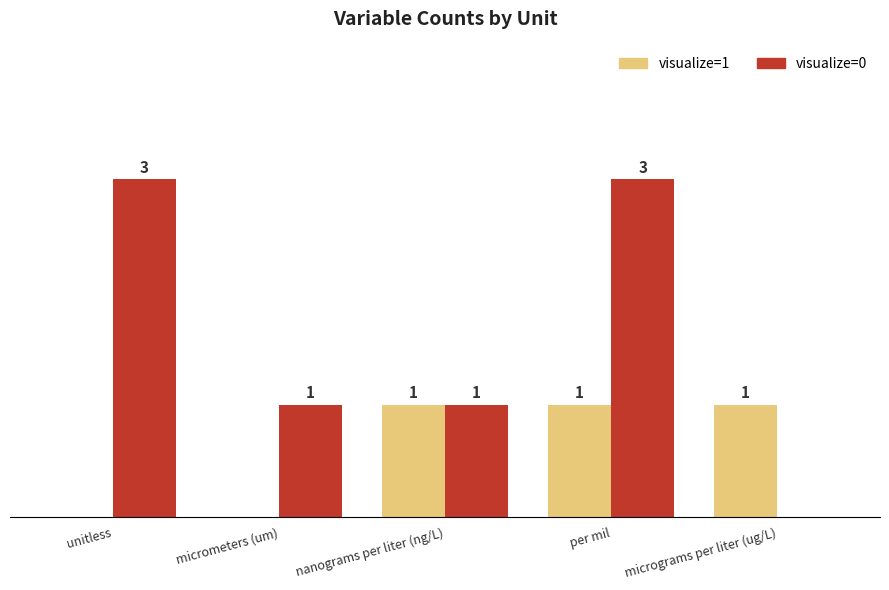

Where does the visualize=0 series first go above 1?

unitless